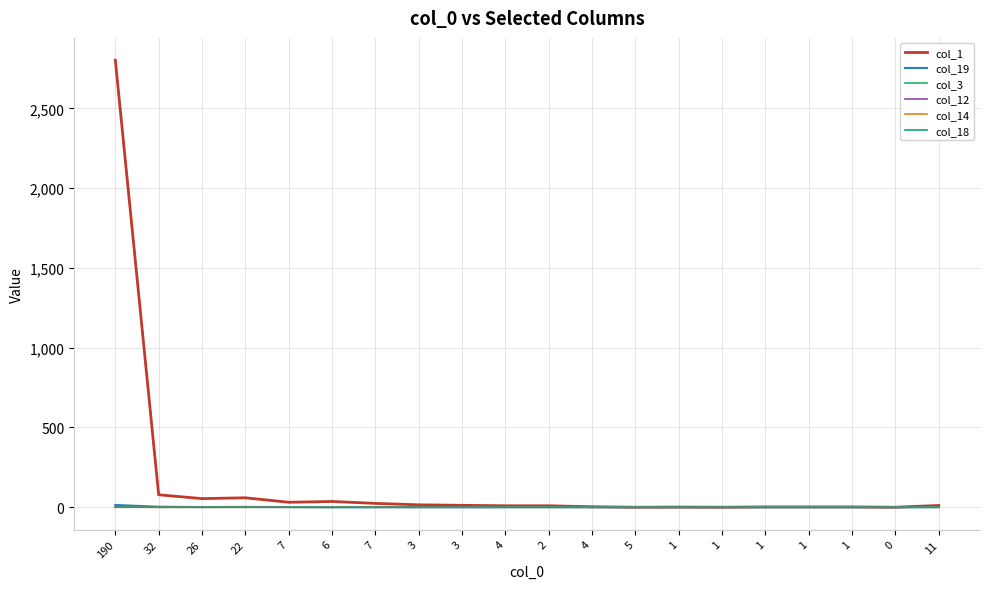

What is the label of the 20th point from the right?

190